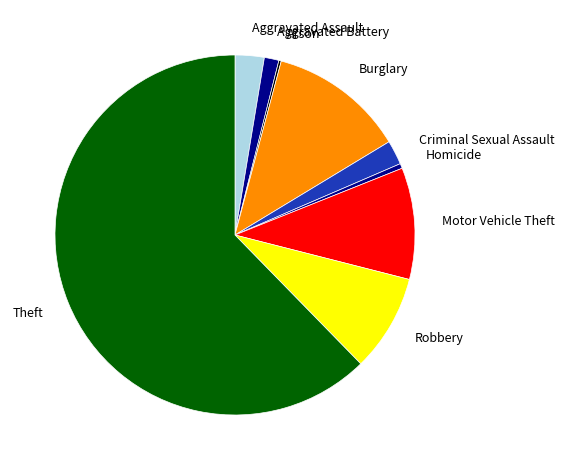

What is the largest slice in the pie chart?

Theft